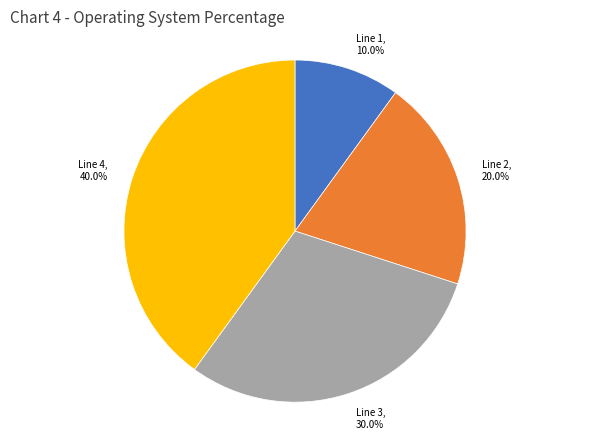

Between Line 2 and Line 1, which is larger?

Line 2